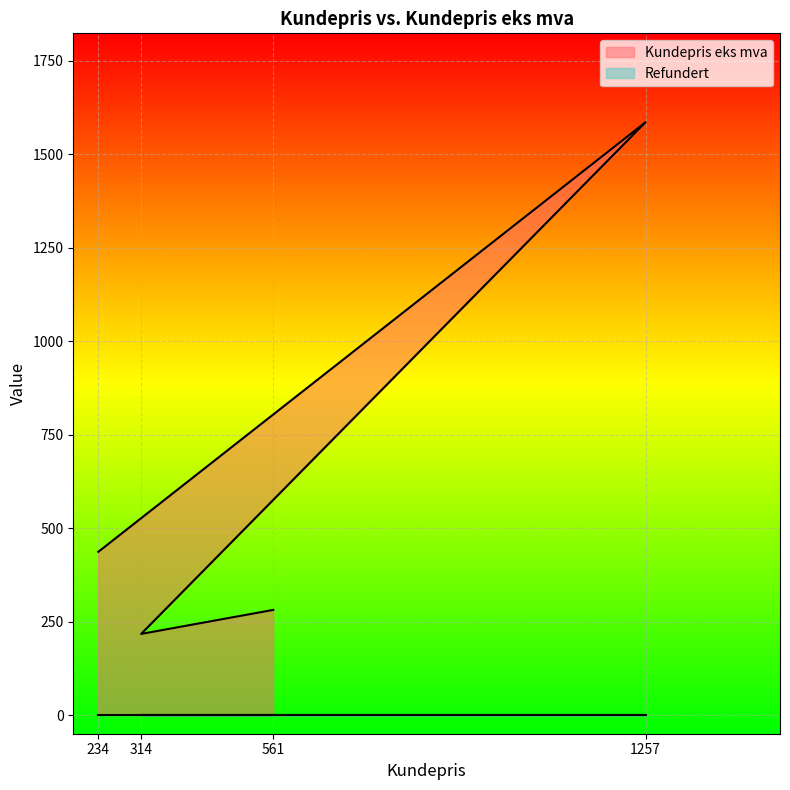

Which label corresponds to the smallest value in the chart?

314